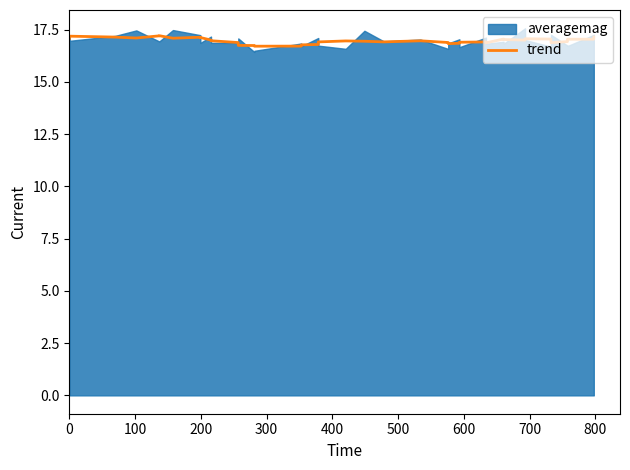

What is the maximum value for trend?

17.2